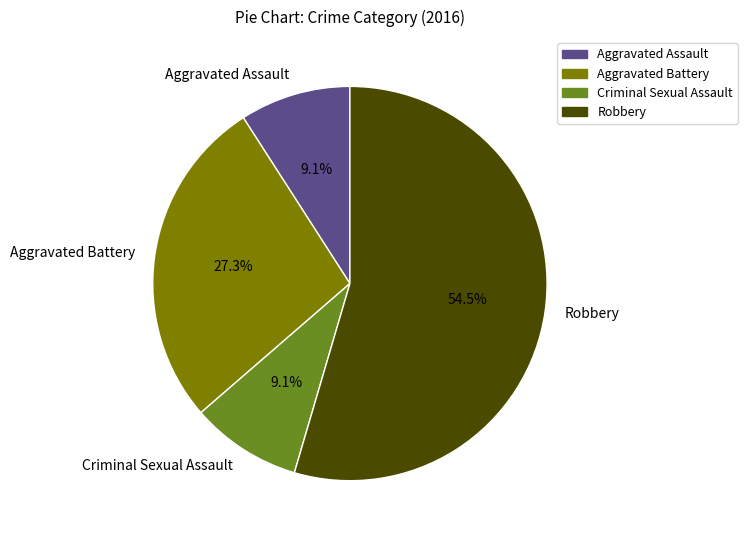

Is it true that Aggravated Assault is 9% of the pie?

True